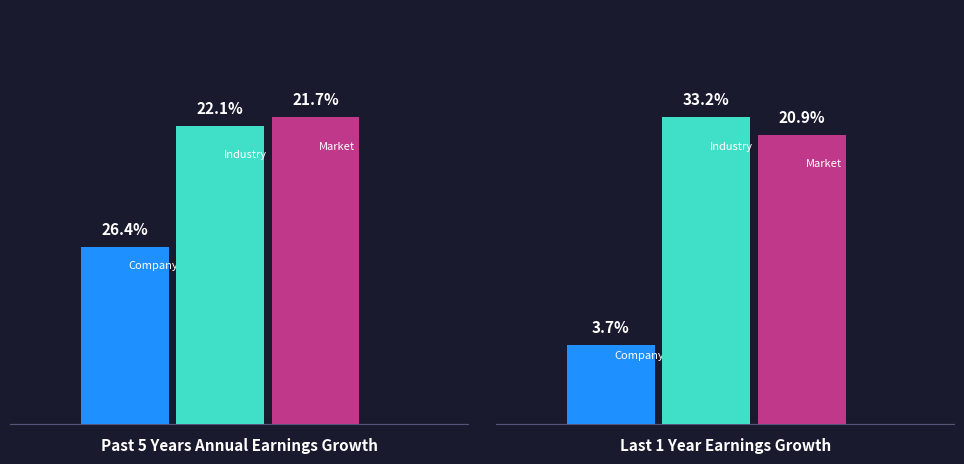

How many bars are there in each group?

3